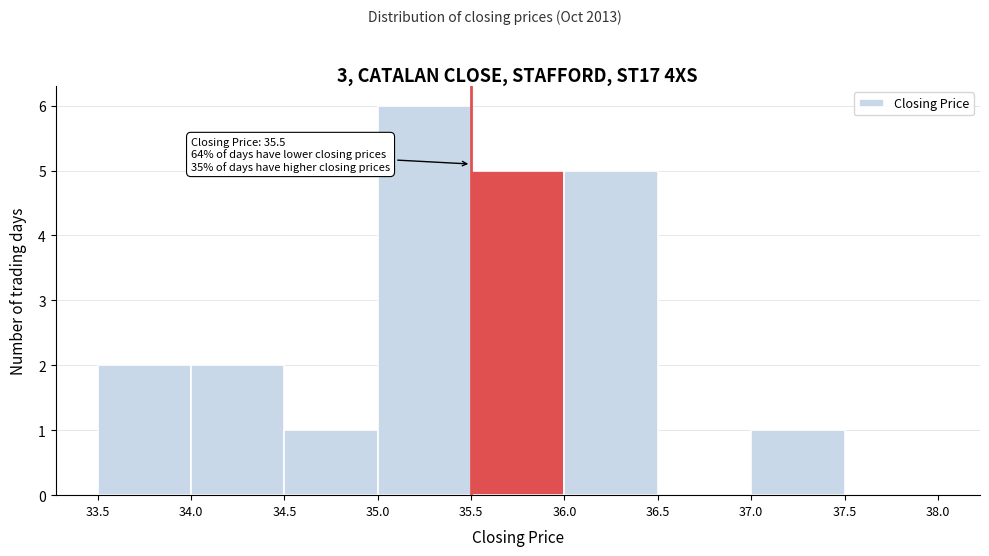

Which range on the x-axis has the tallest bar?

35.0 to 35.5